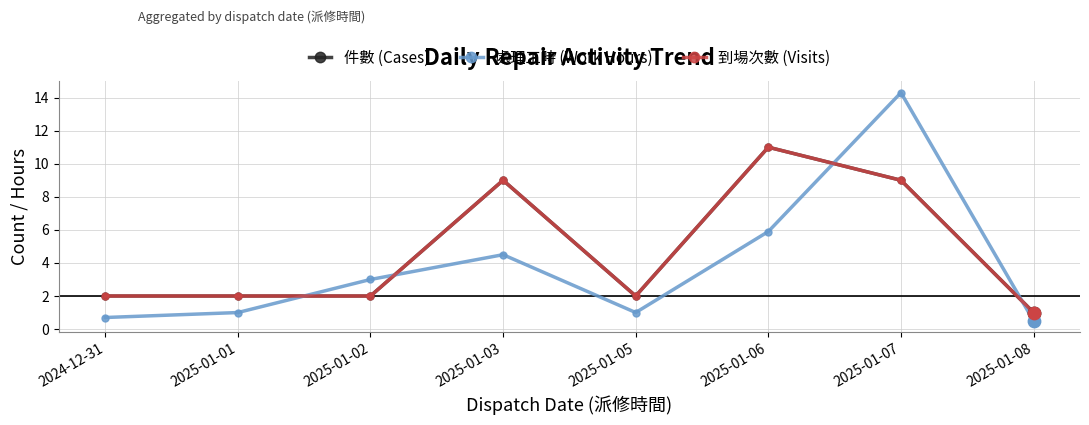

Is this an area chart (filled region under the line)?

No